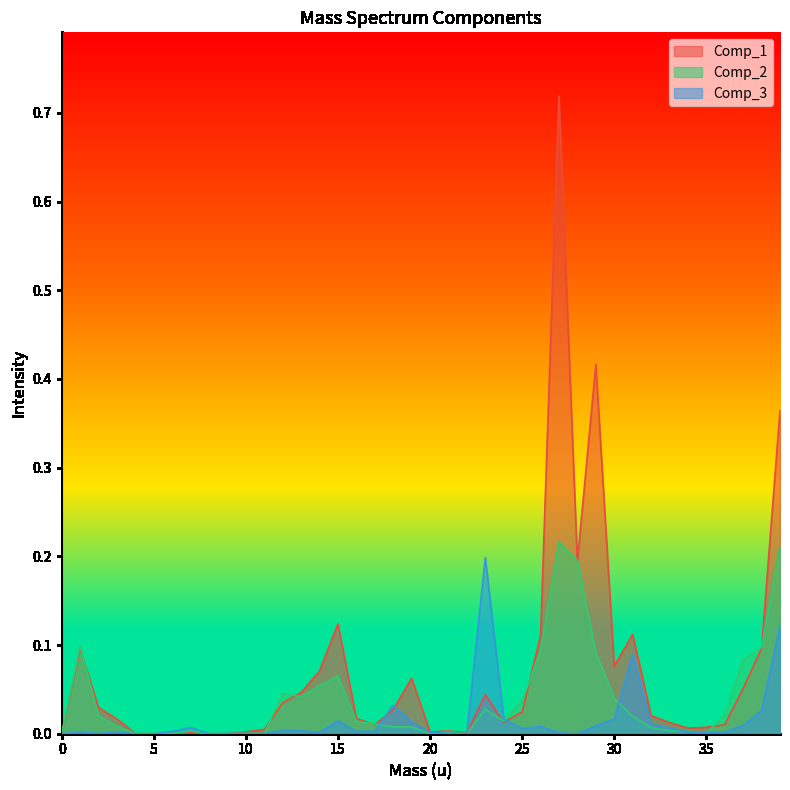

At which category is the sum across all series the highest?

27